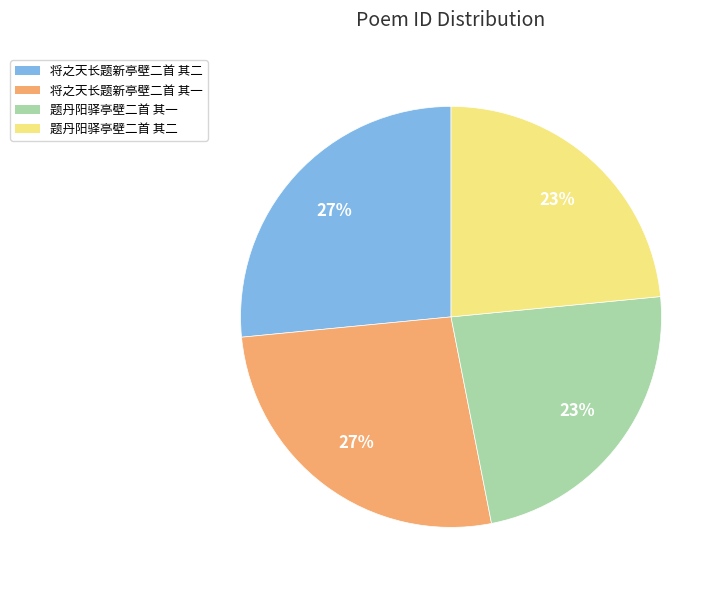

Is it true that 题丹阳驿亭壁二首 其一 is 31% of the pie?

False